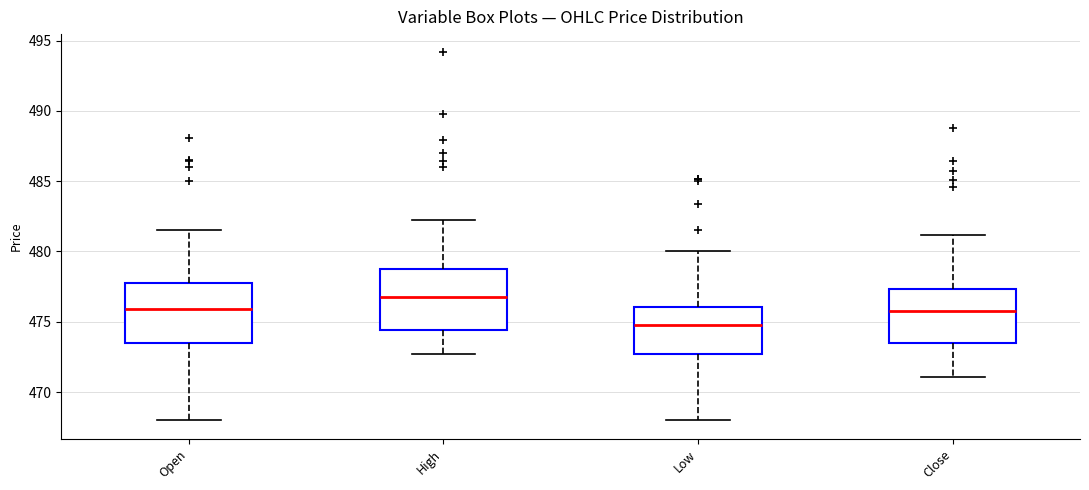

Reading left to right, read every box against the y-axis: the position of its median line, the range the box covers, and the ends of its whiskers. The values are not printed on the chart, so give them approximately, as read against the axis.

Open: median 476.0, box 473.5 to 478.0, whiskers 468.0 to 481.5
High: median 477.0, box 474.5 to 479.0, whiskers 472.5 to 482.5
Low: median 475.0, box 472.5 to 476.0, whiskers 468.0 to 480.0
Close: median 476.0, box 473.5 to 477.5, whiskers 471.0 to 481.0